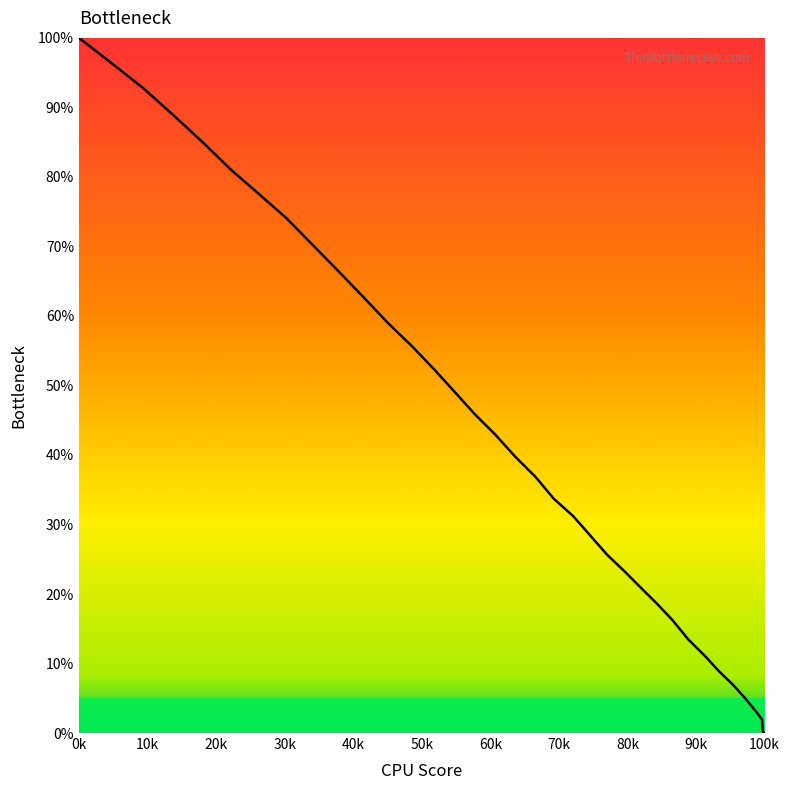

What is the greatest value displayed?

100.0